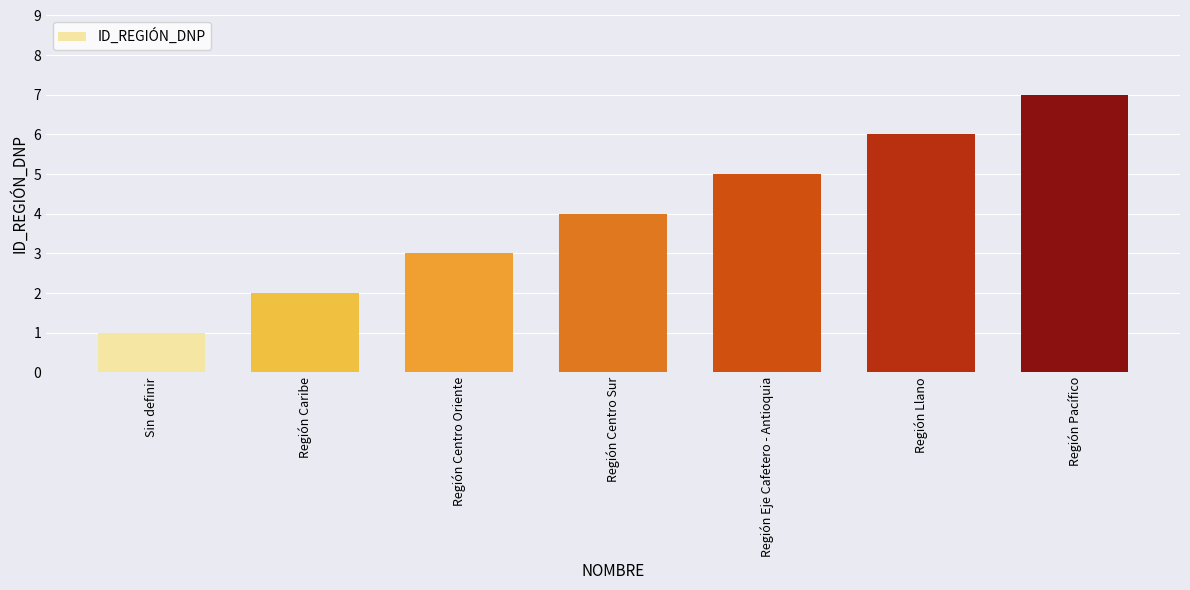

The chart shows a value of 4 at Región Centro Sur. True or false?

True